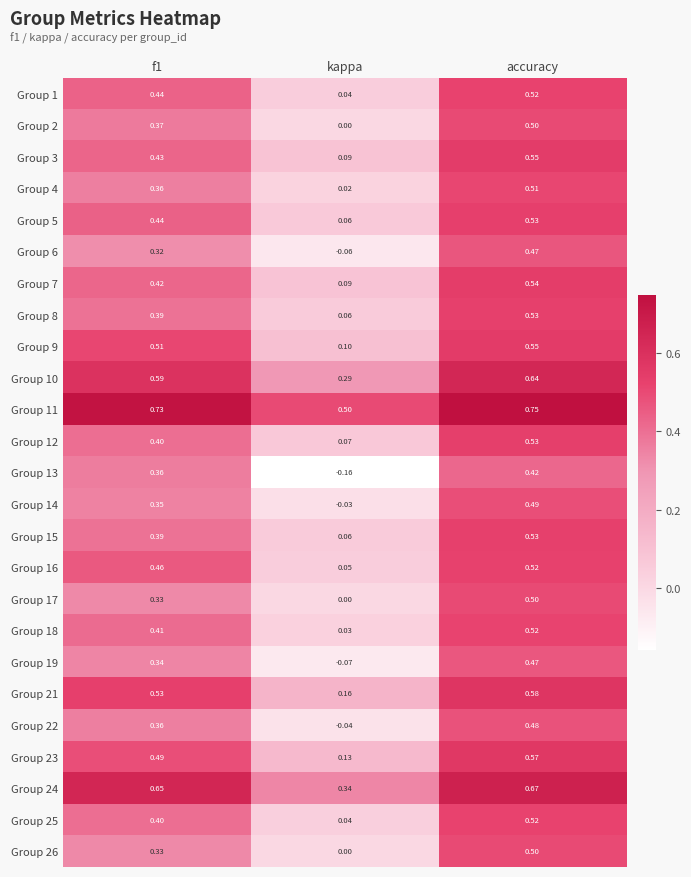

Which label corresponds to the largest value in the chart?

accuracy